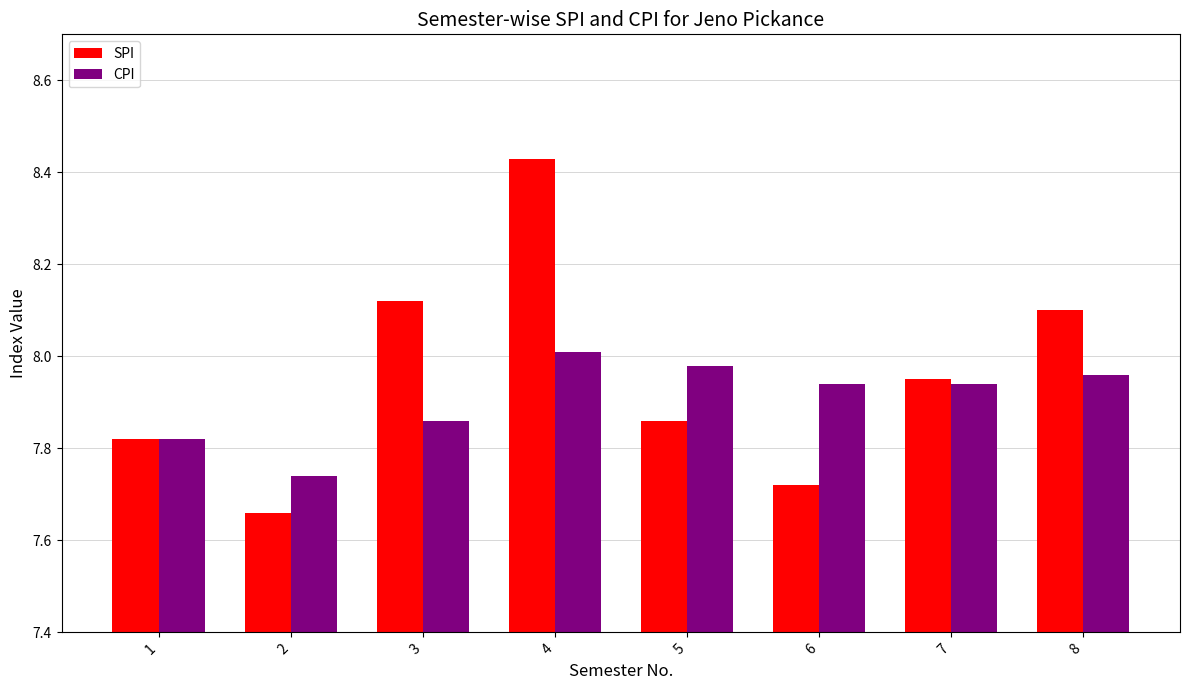

Which series has the largest range (max minus min)?

SPI